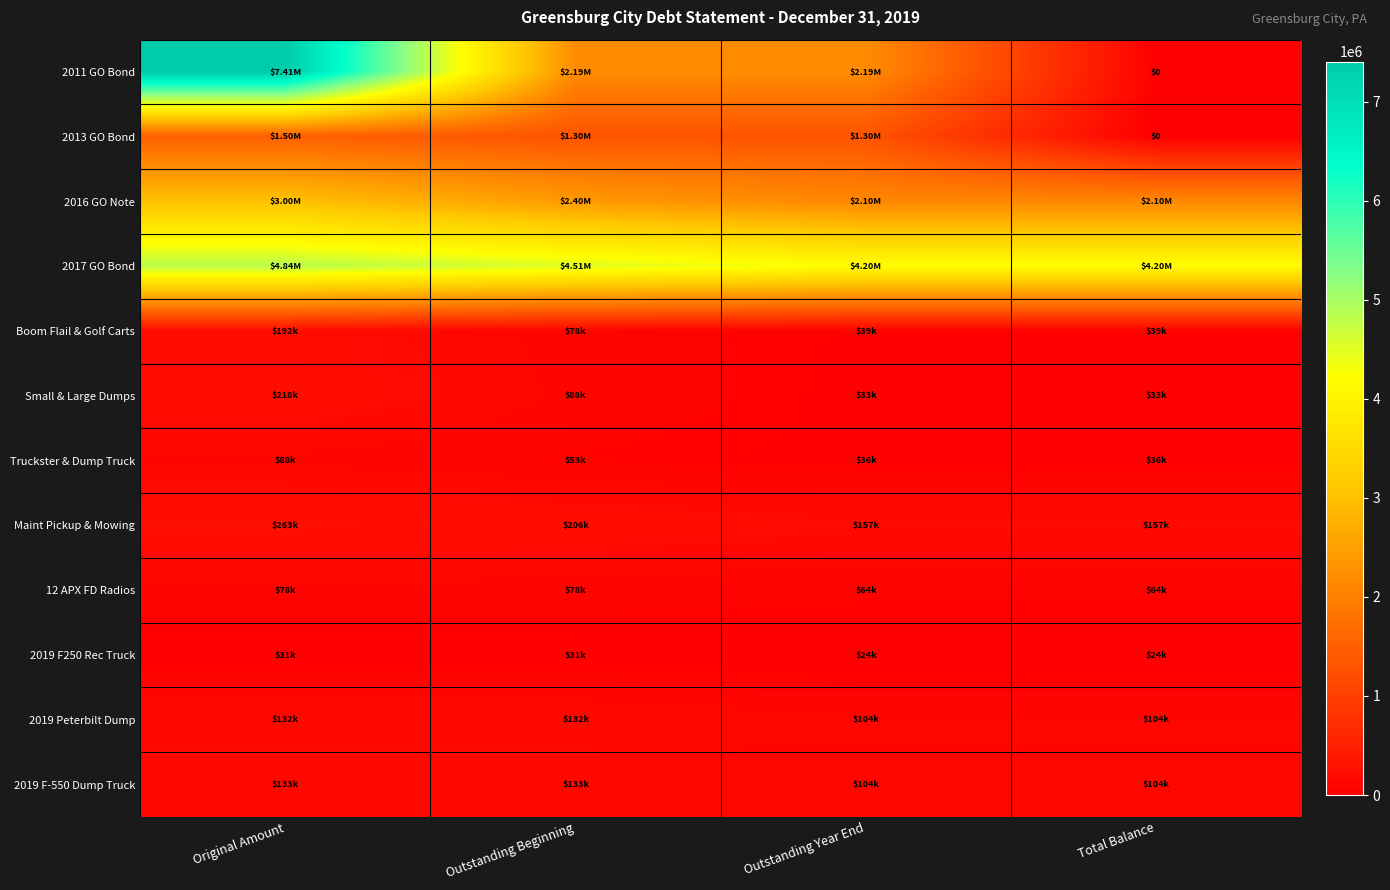

Which series has the largest total across all categories?

2017 GO Bond